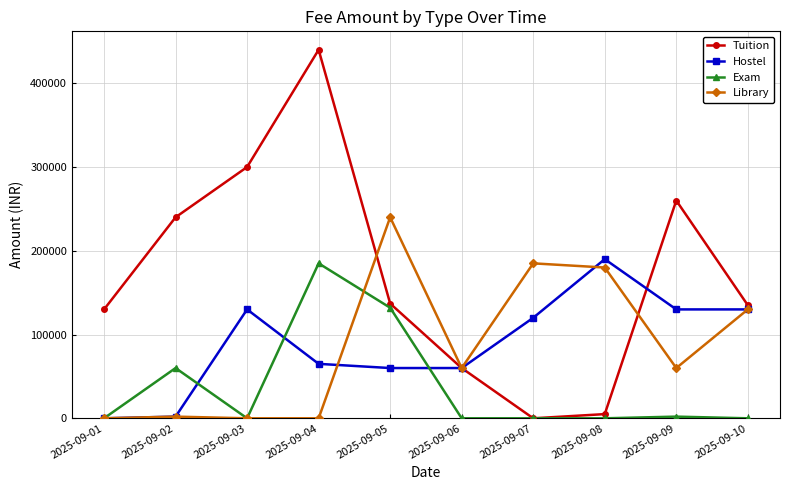

At which label is Hostel closest to 95000?

2025-09-07